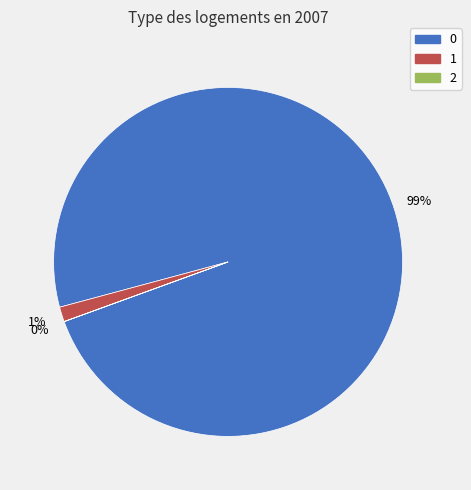

Is there a majority slice in this chart?

Yes